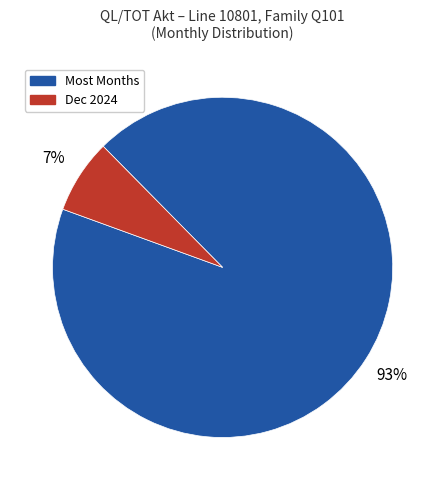

How many slices are in this pie chart?

2